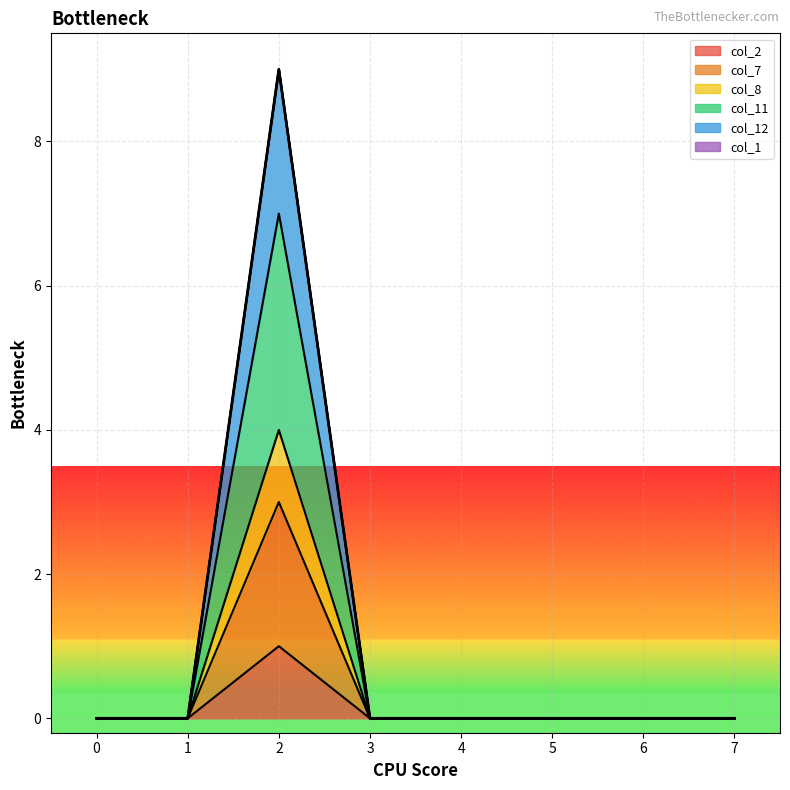

Count the col_2 values in the range 0 to 1.

8